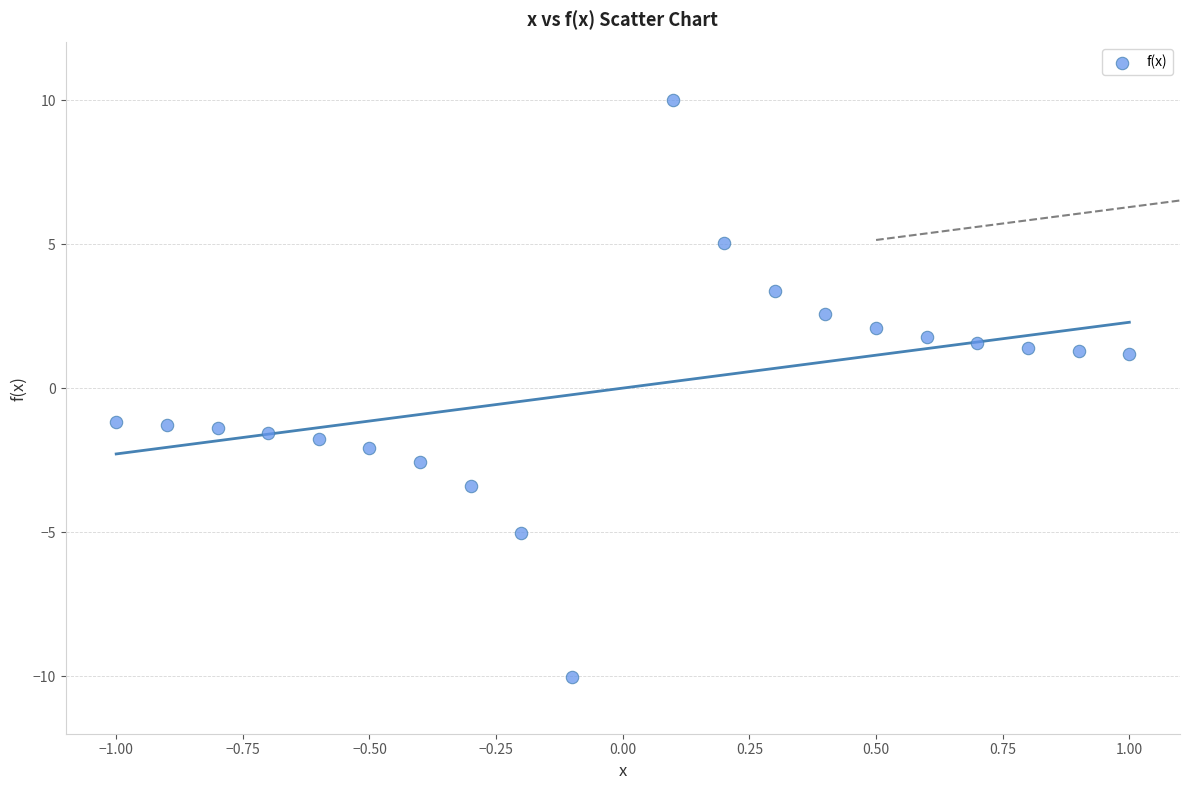

What is the range of Y values (max minus min)?

20.0